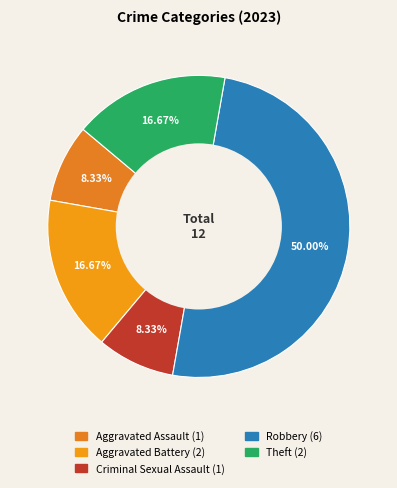

Which category has the biggest portion of the pie?

Robbery